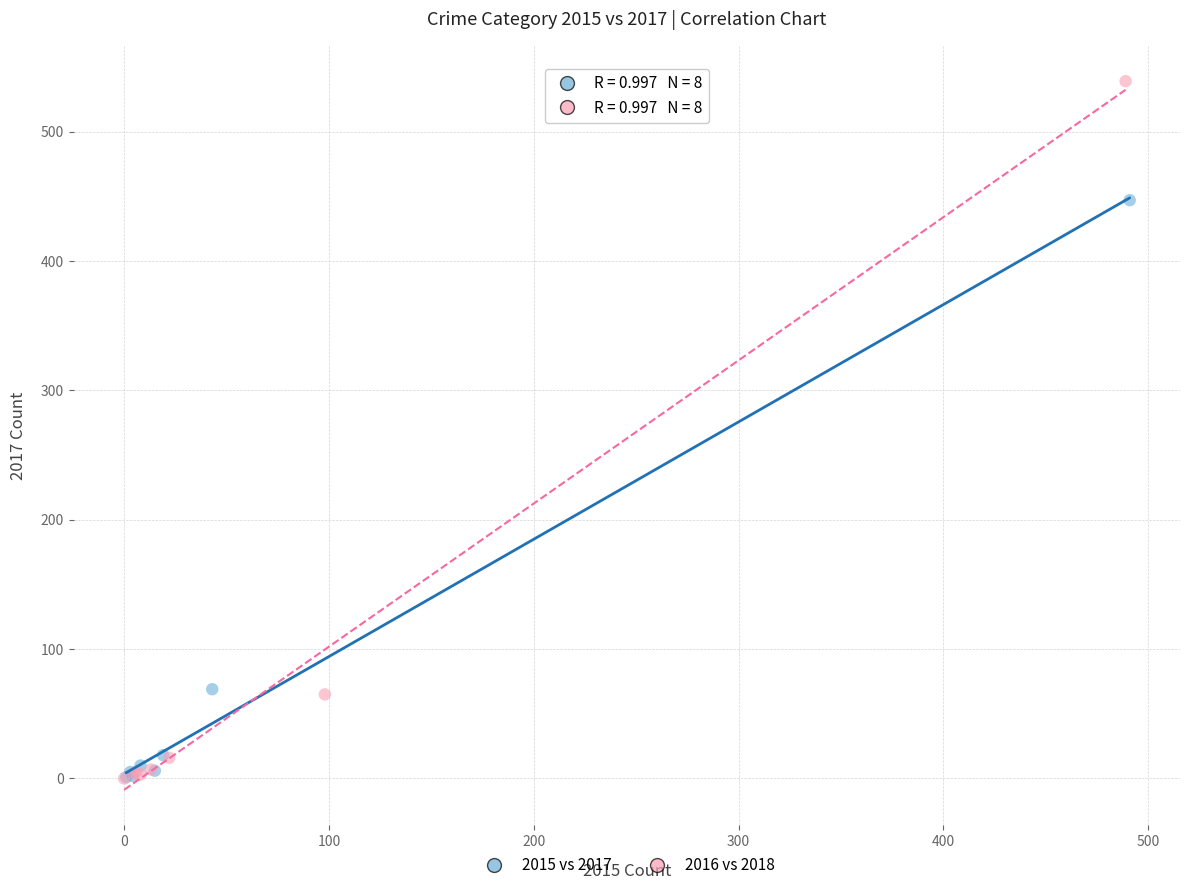

Which series has the largest Y range (max minus min)?

2016 vs 2018